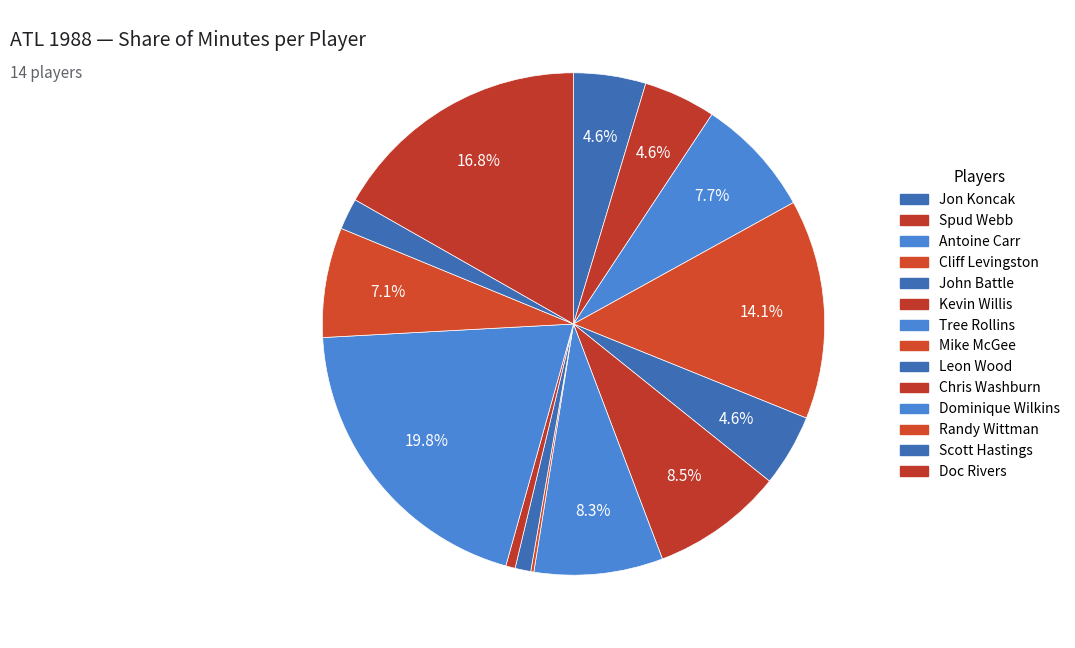

How many segments does this pie chart have?

14